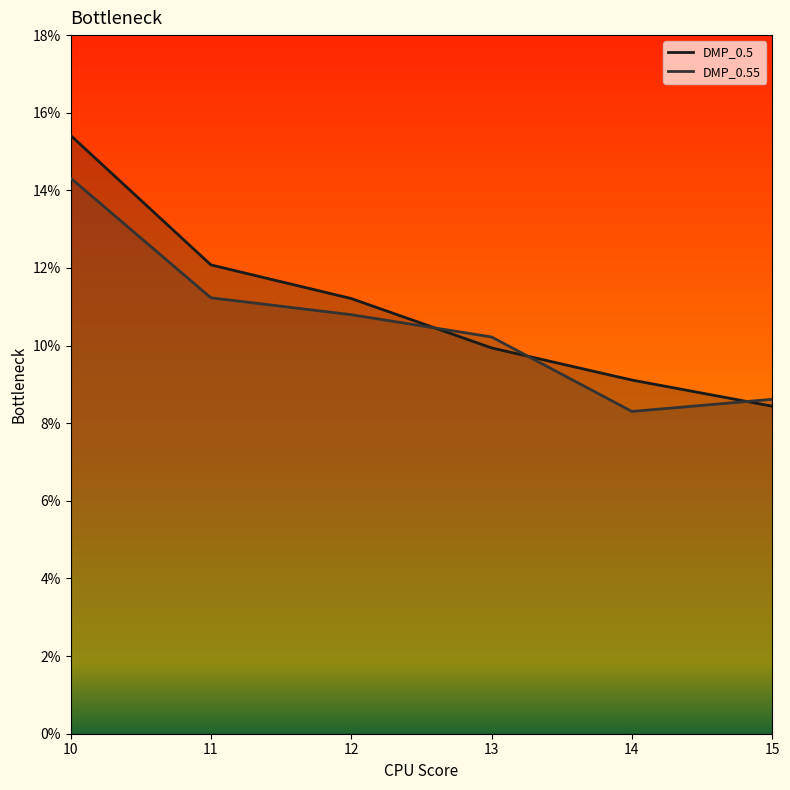

Which label corresponds to the smallest value in the chart?

14